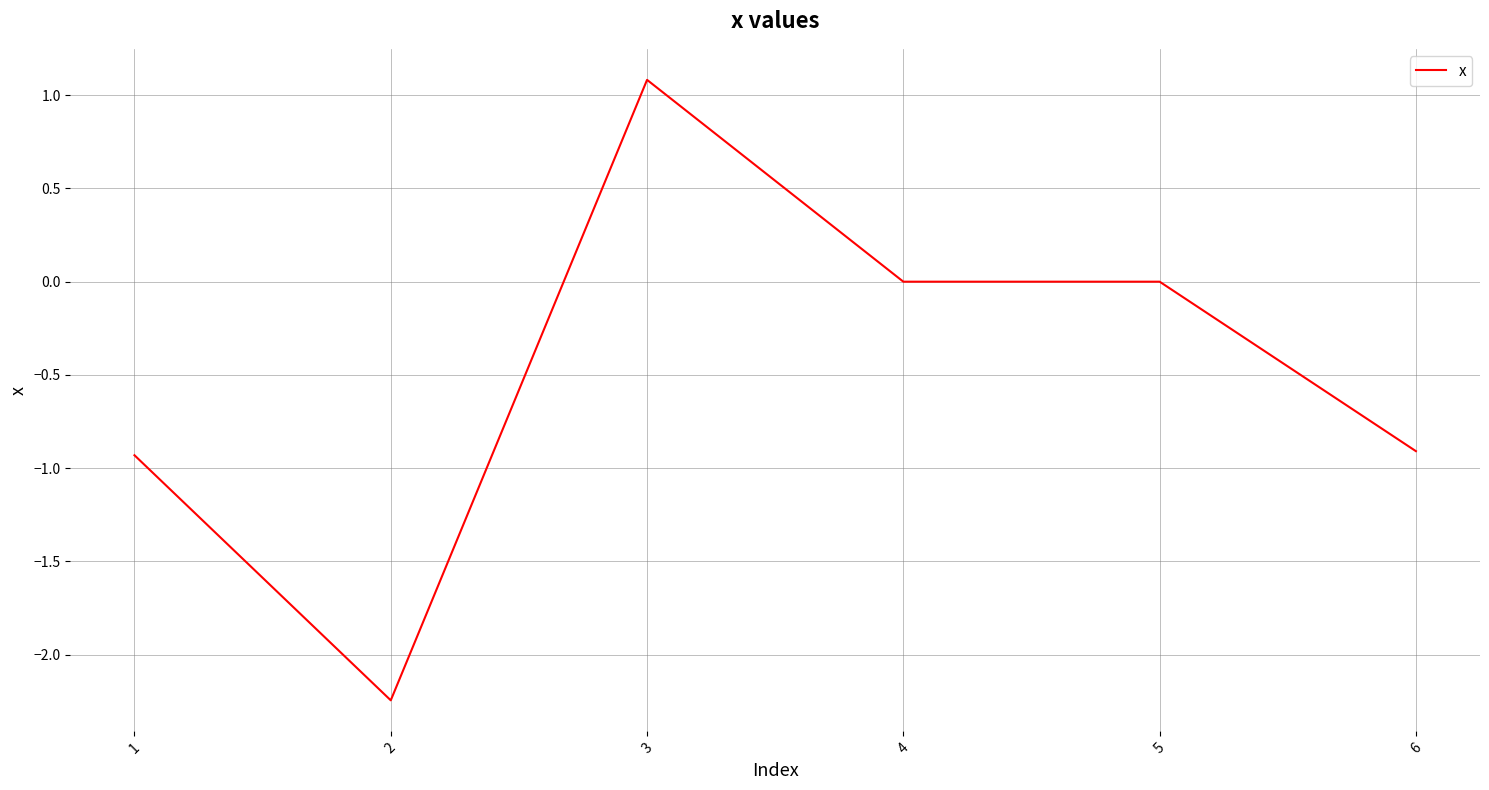

At which category does the chart reach its minimum across all series?

2